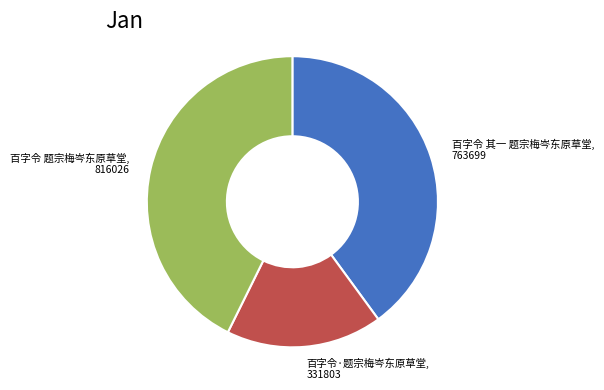

Is there a majority slice in this chart?

No